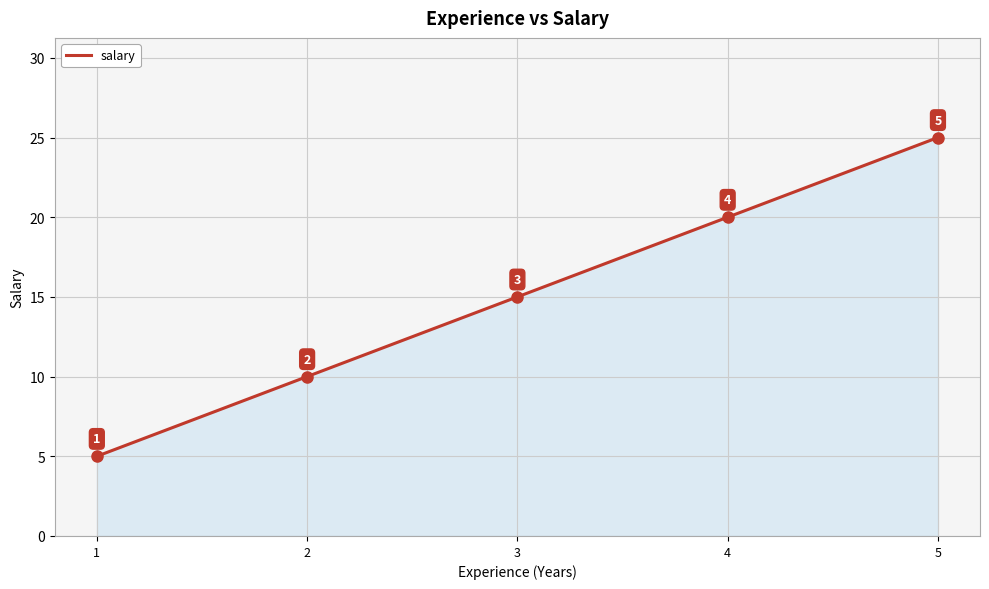

Rank the categories by value from highest to lowest.

5, 4, 3, 2, 1